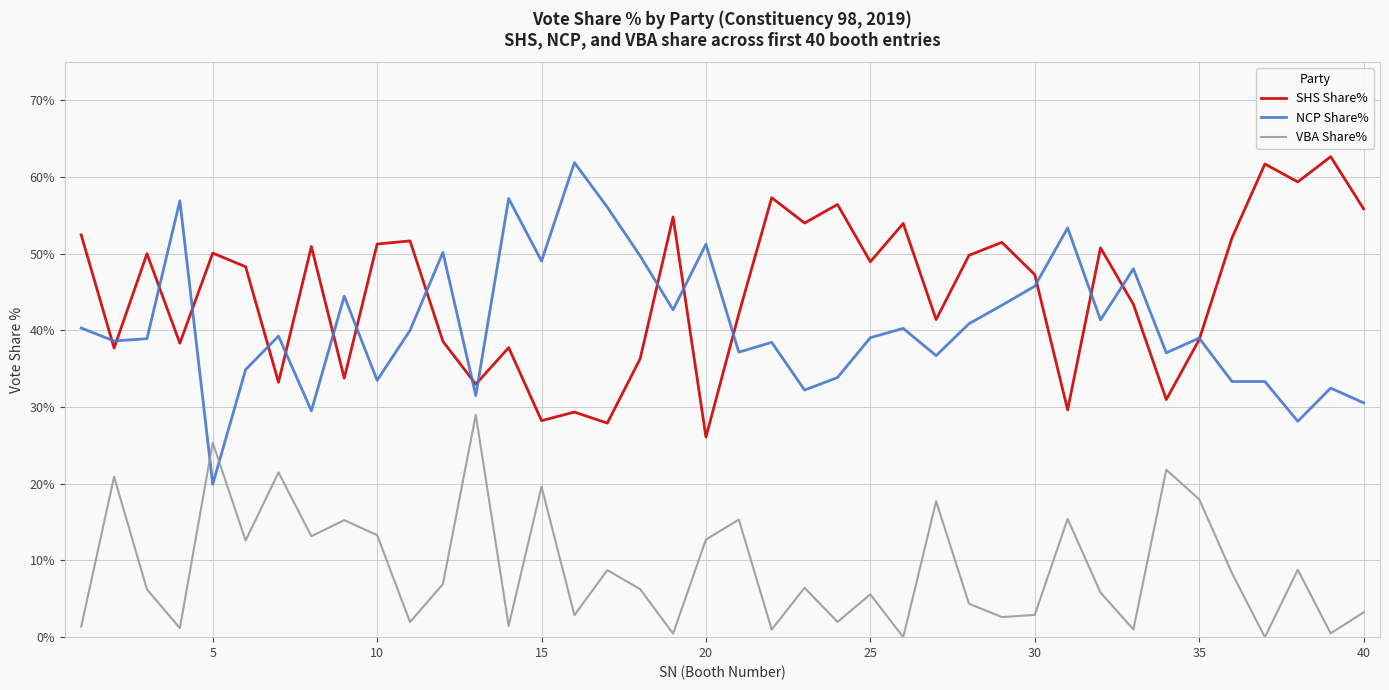

What is the average value of the SHS Share% series?

44.9